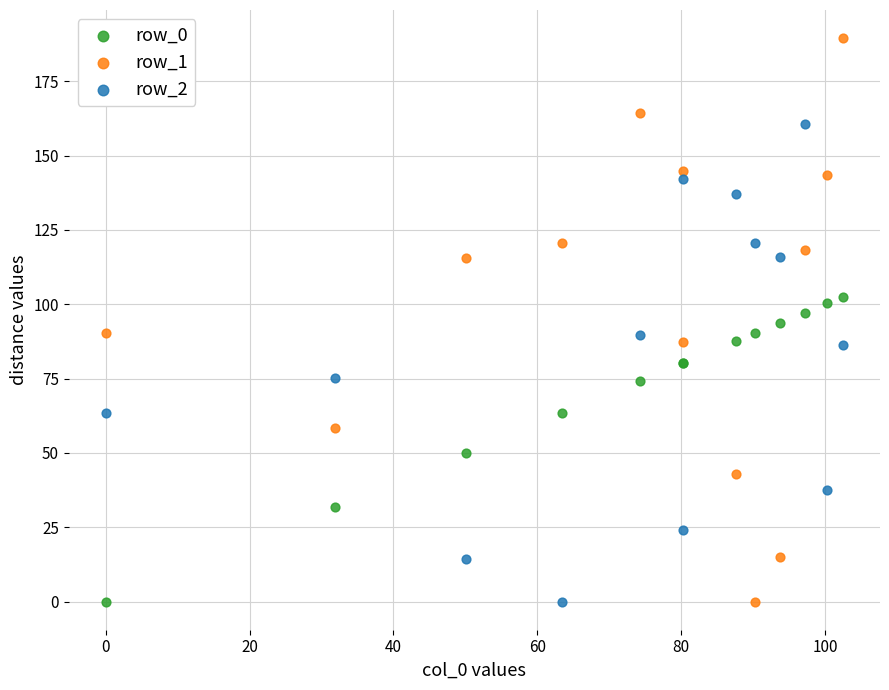

Which series has the widest spread of Y values?

row_1